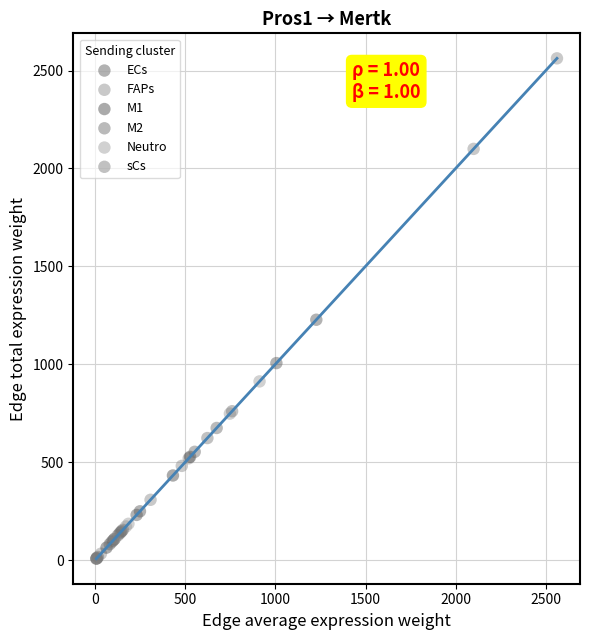

Which series reaches the maximum Y coordinate?

FAPs